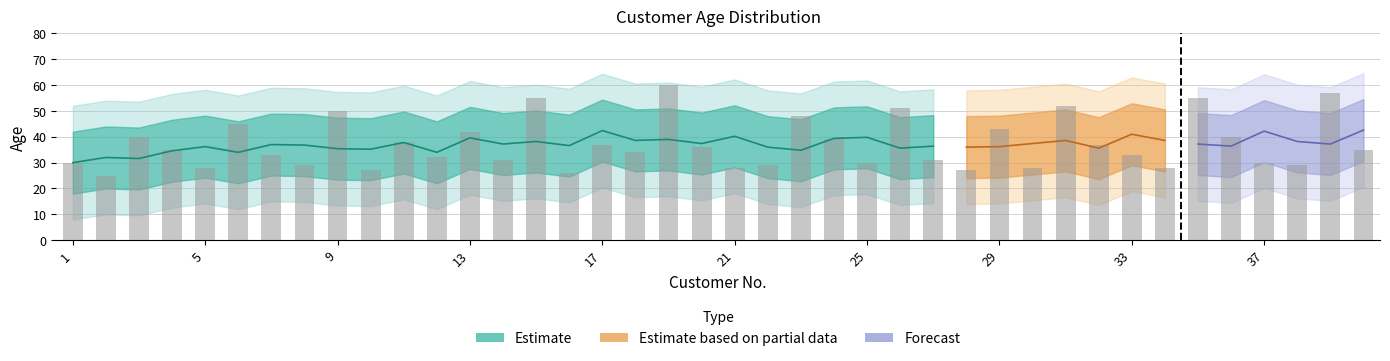

List the labels in order of value, largest first.

19, 39, 15, 35, 31, 26, 9, 23, 6, 29, 13, 3, 36, 24, 11, 17, 32, 20, 4, 40, 18, 7, 33, 12, 14, 27, 1, 25, 37, 8, 22, 38, 5, 21, 30, 34, 10, 28, 16, 2